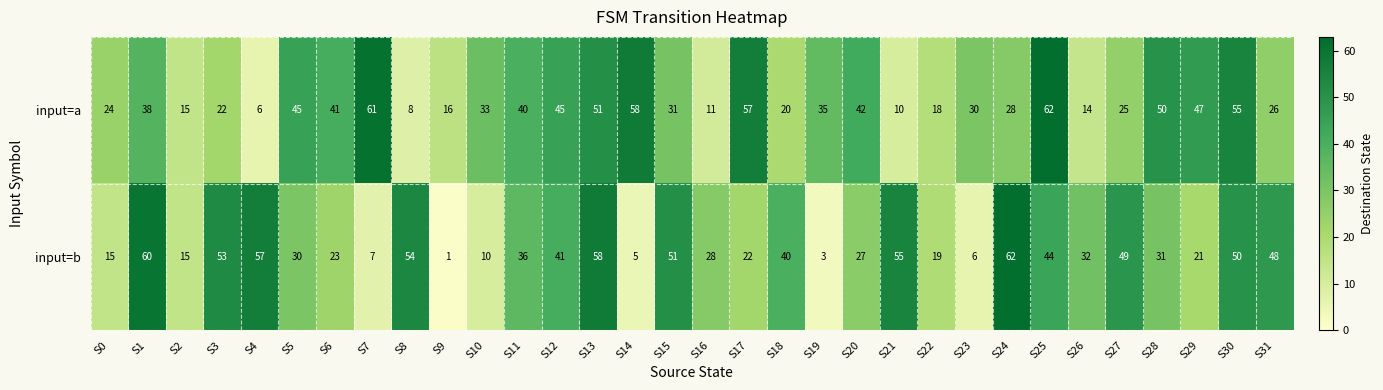

What is the approximate value of input=a at S20?

42